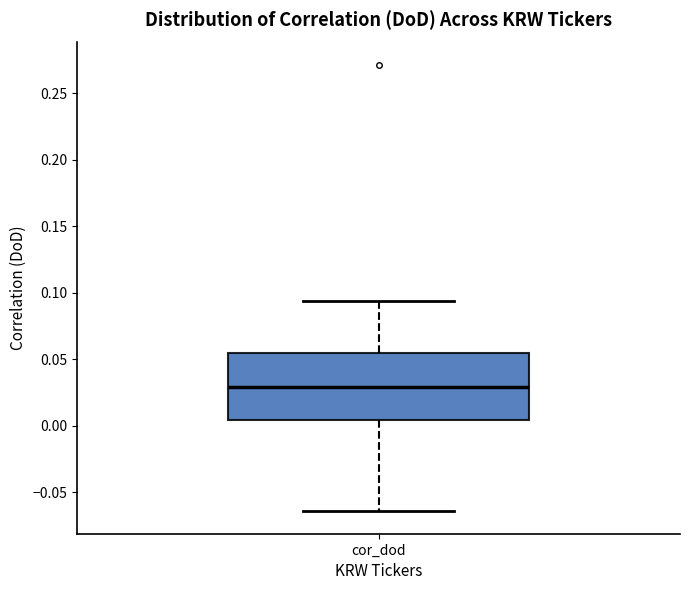

Transcribe this box plot: give where the median line is, the range the box spans, and where the two whiskers end, as read against the y-axis. The values are not printed on the chart, so give them approximately, as read against the axis.

median 0.030, box 0.005 to 0.055, whiskers -0.065 to 0.095